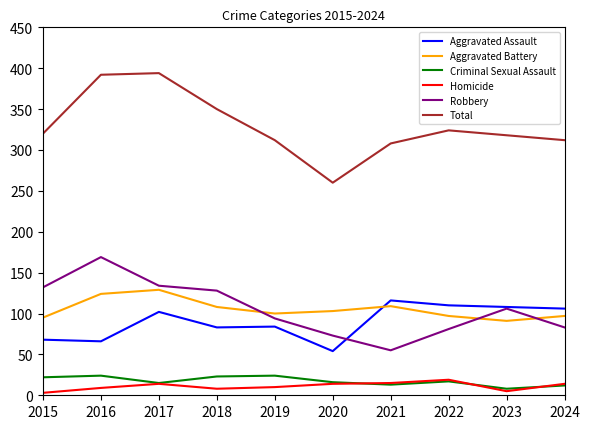

What is the difference between the maximum and second lowest values in the Aggravated Assault series?

50